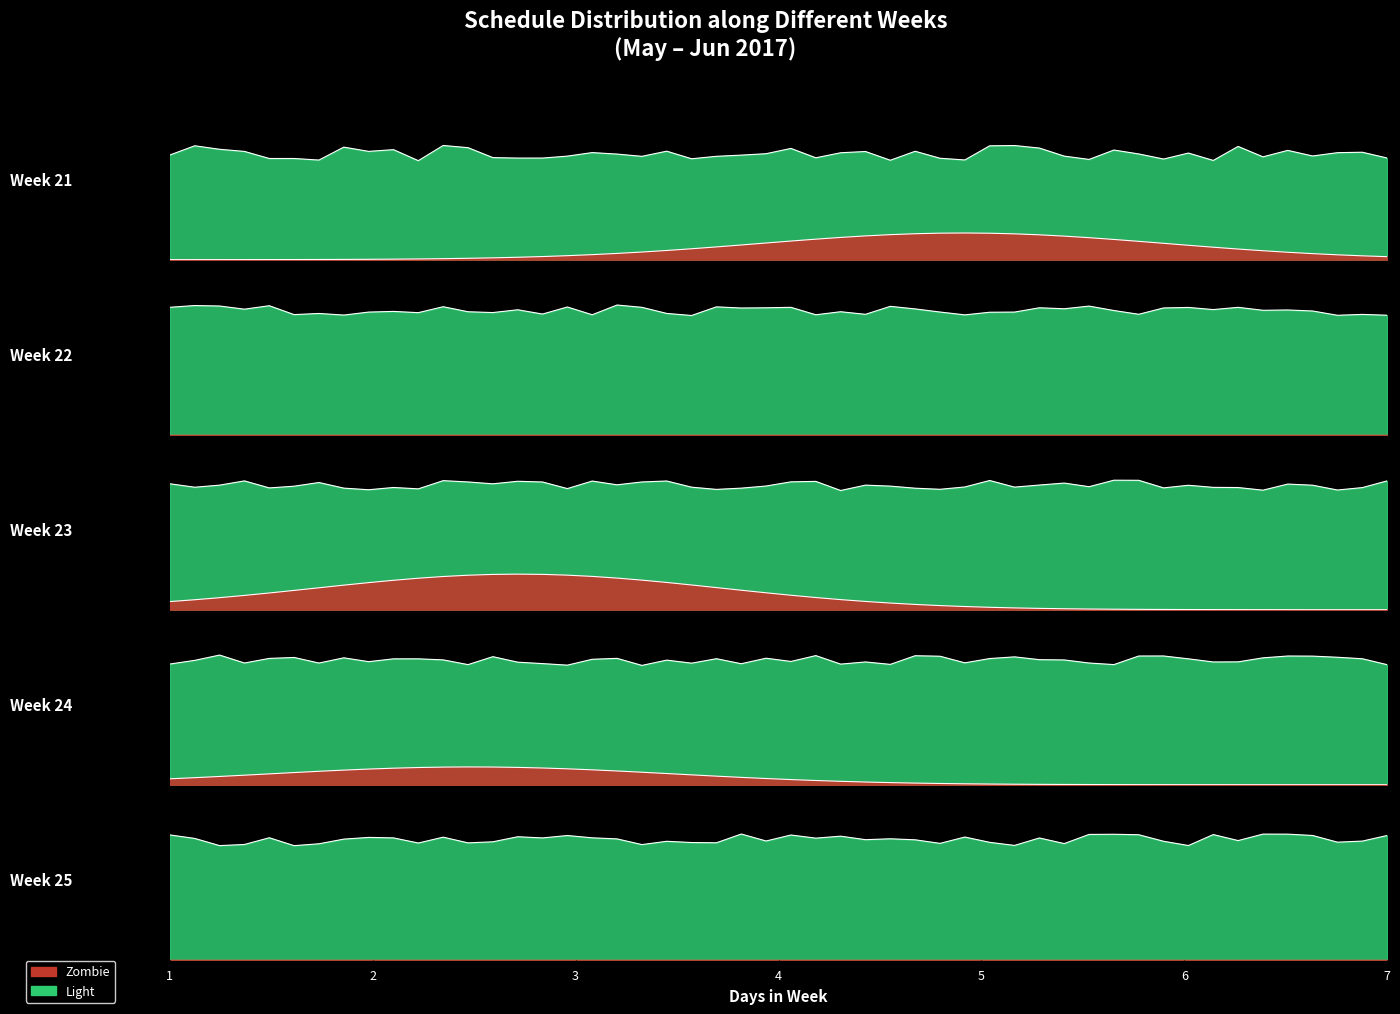

Where is Zombie nearest to the value 23?

23